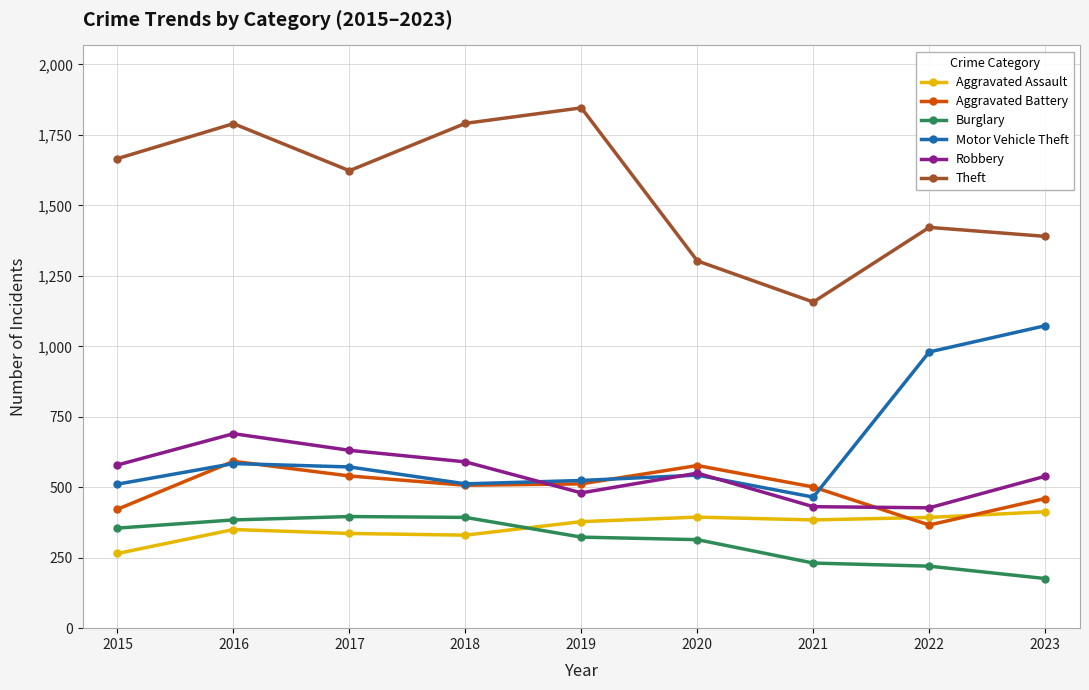

At which category does the chart reach its minimum across all series?

2023